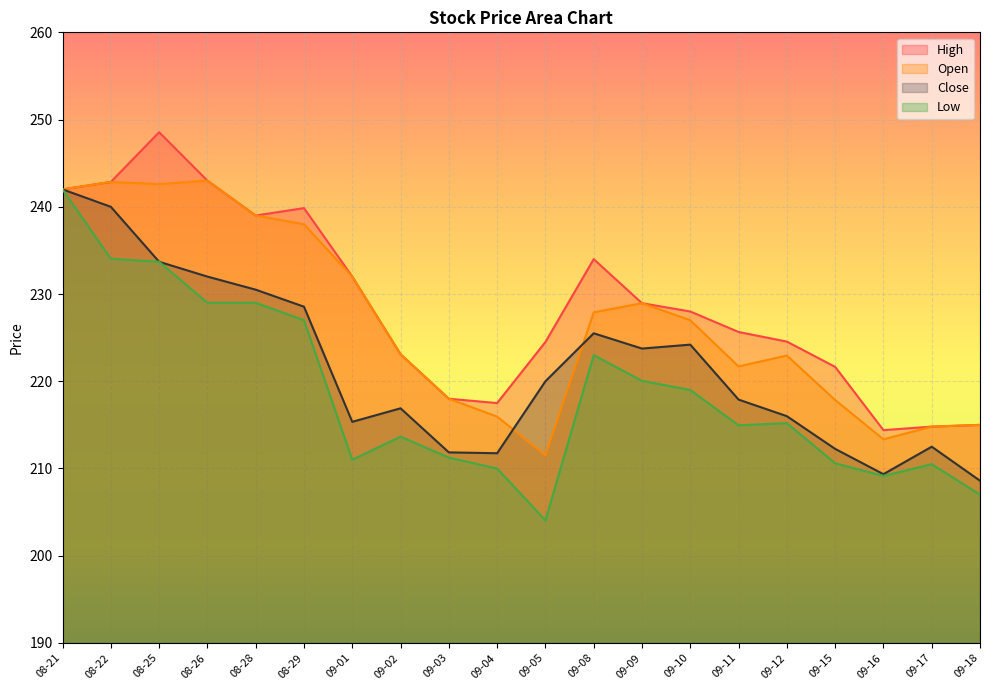

Rank the series at 09-12 from lowest to highest value.

Low, Close, Open, High